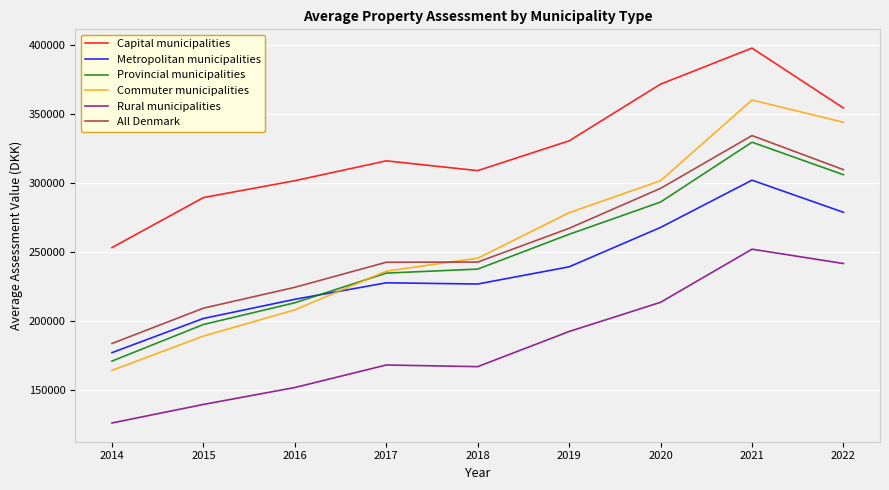

Which series has the largest total across all categories?

Capital municipalities